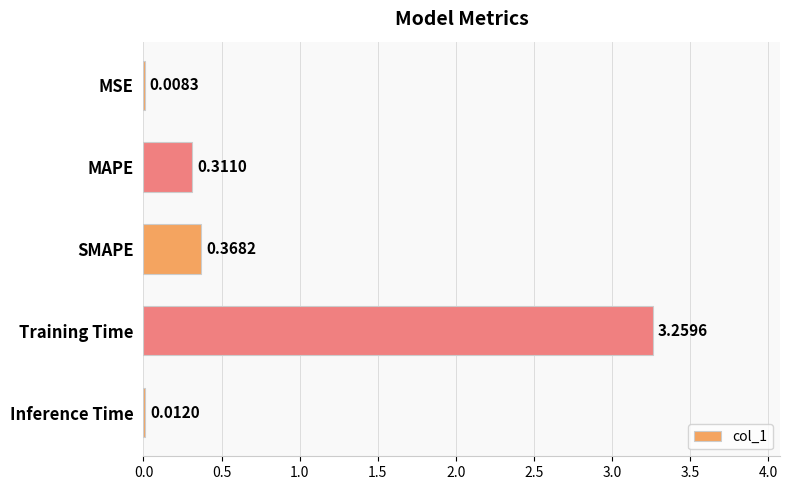

Which category has the highest value across all series?

Training Time